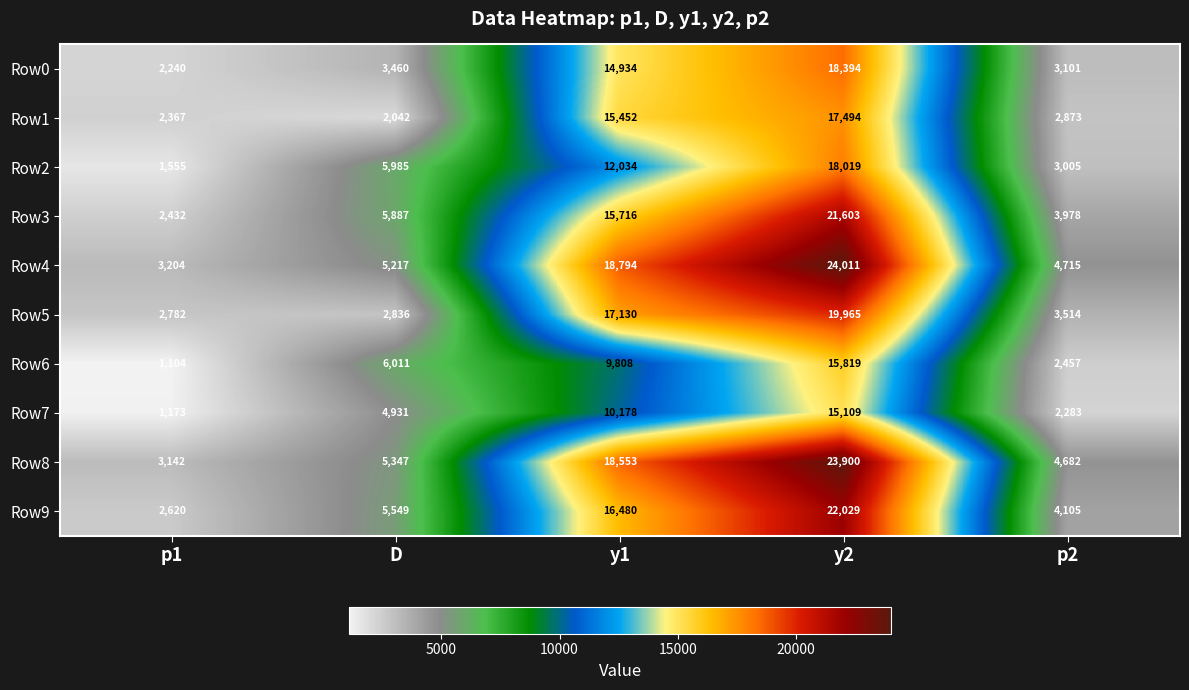

How many categories are shown in the chart?

5